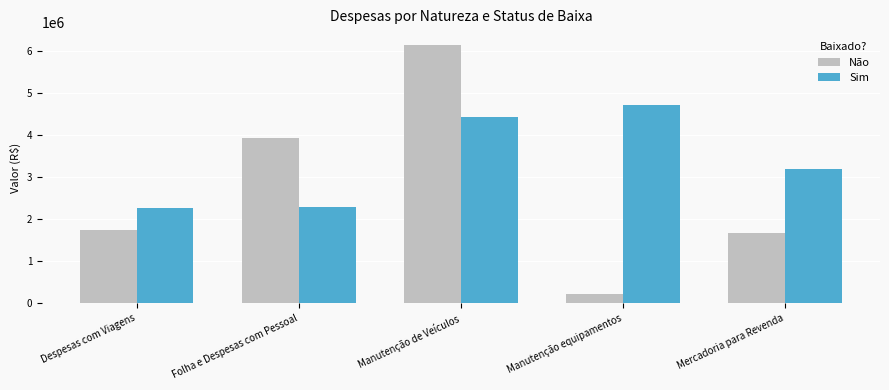

Which series changed the most between Despesas com Viagens and Mercadoria para Revenda?

Sim